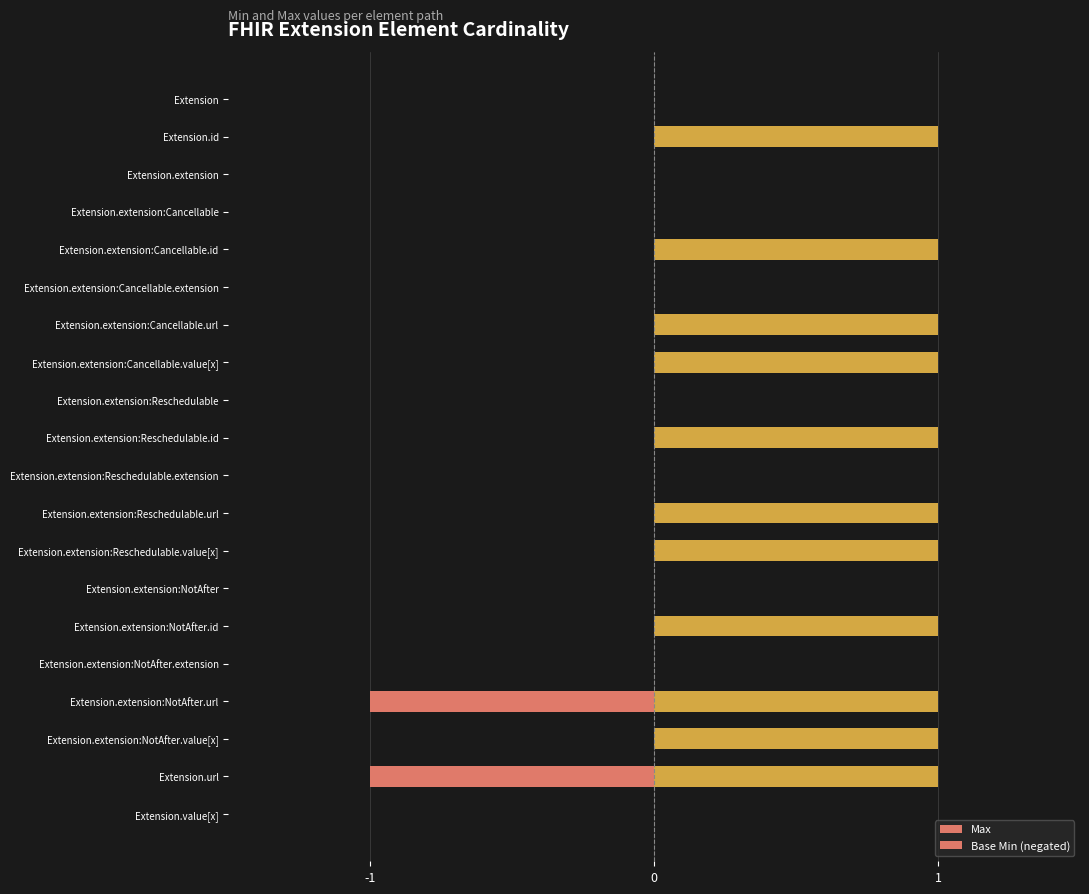

True or false: Max has a value of 1 at Extension.extension:Cancellable.value[x].

True